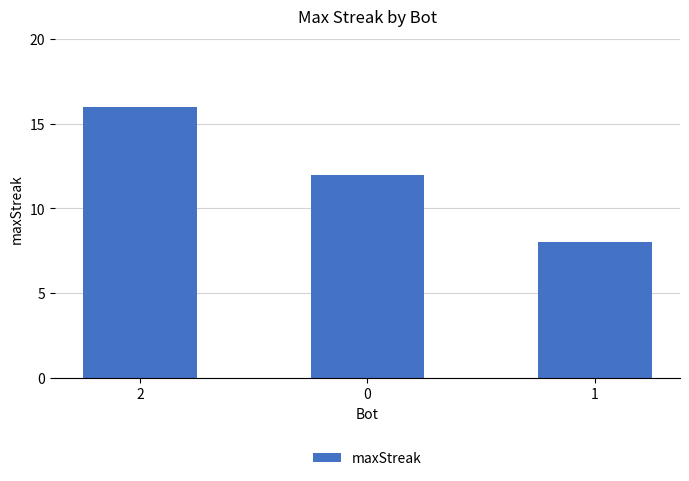

What is the maximum value shown in the chart?

16